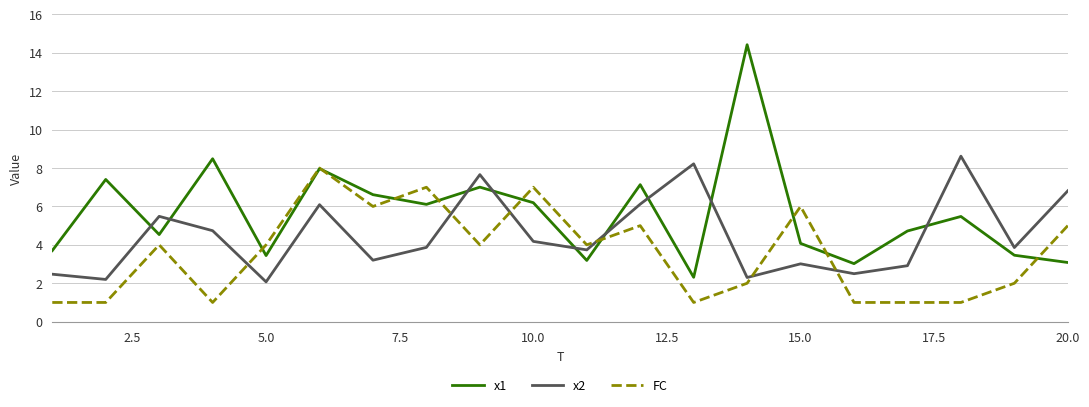

Rank the series by their average value, from lowest to highest.

FC, x2, x1